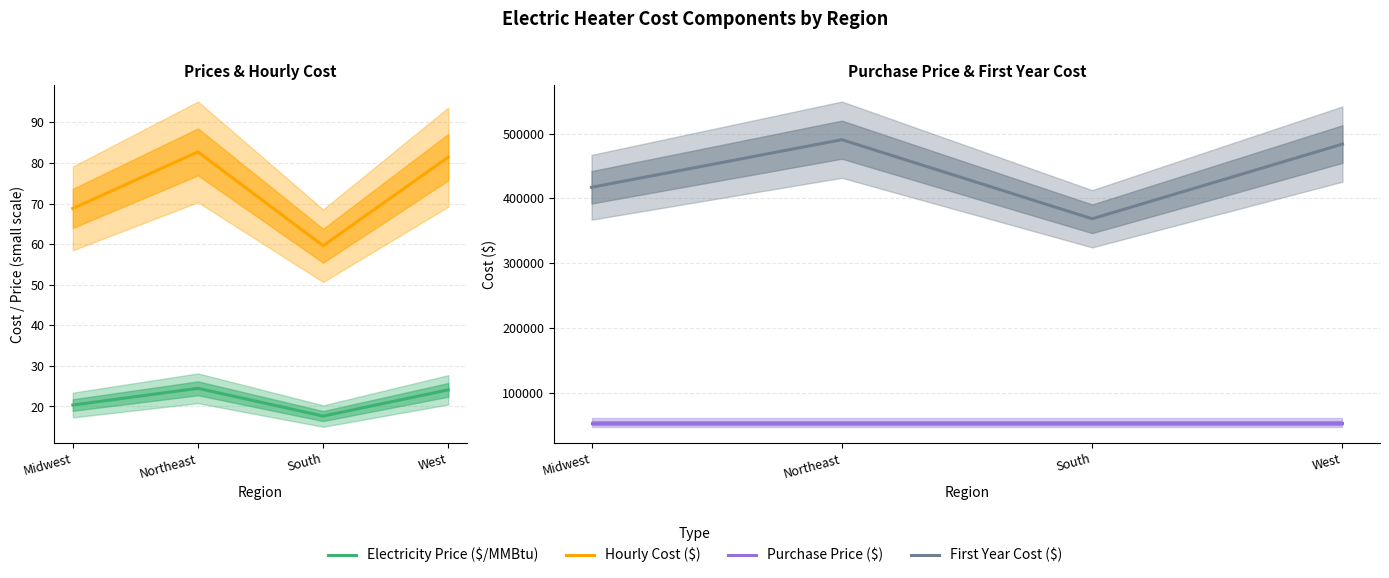

What is the minimum value shown in the chart?

17.6